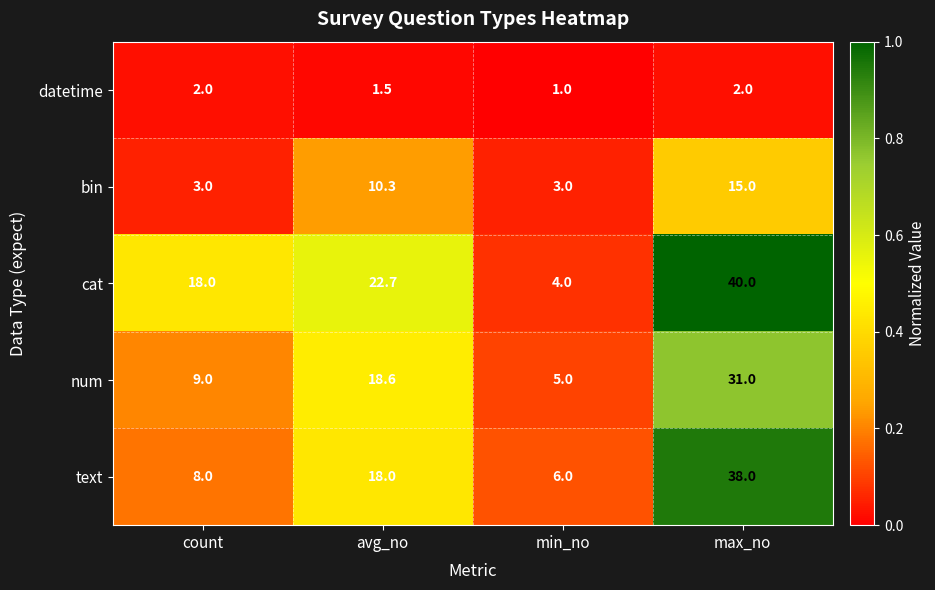

Which series changed the most between count and max_no?

text